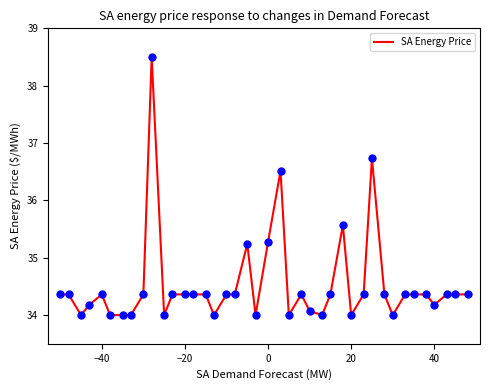

What is the minimum value shown in the chart?

34.0